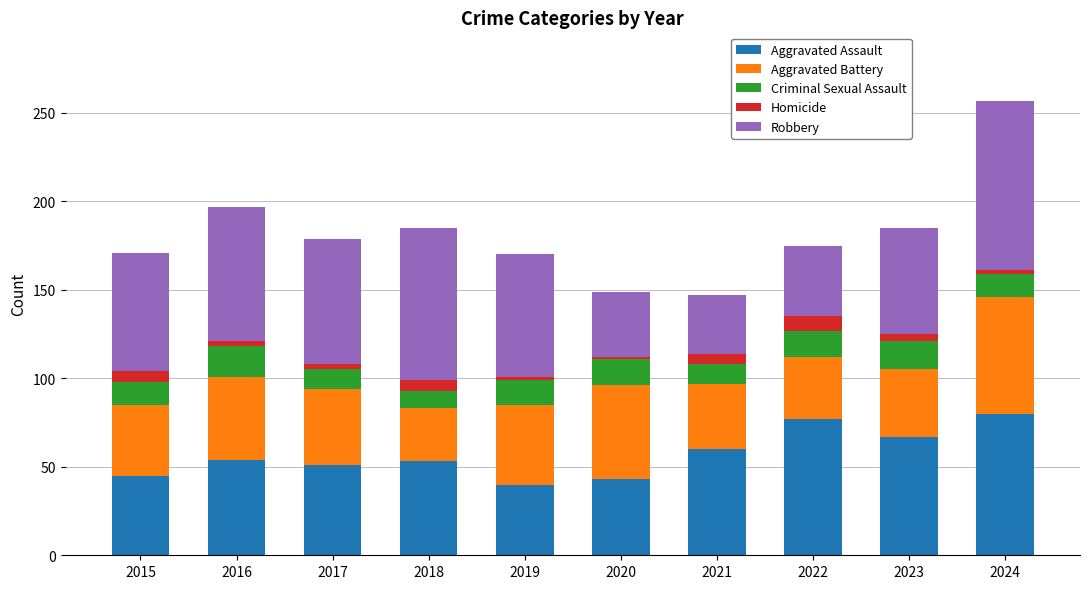

The value of Aggravated Assault at 2019 is 40. True or false?

True